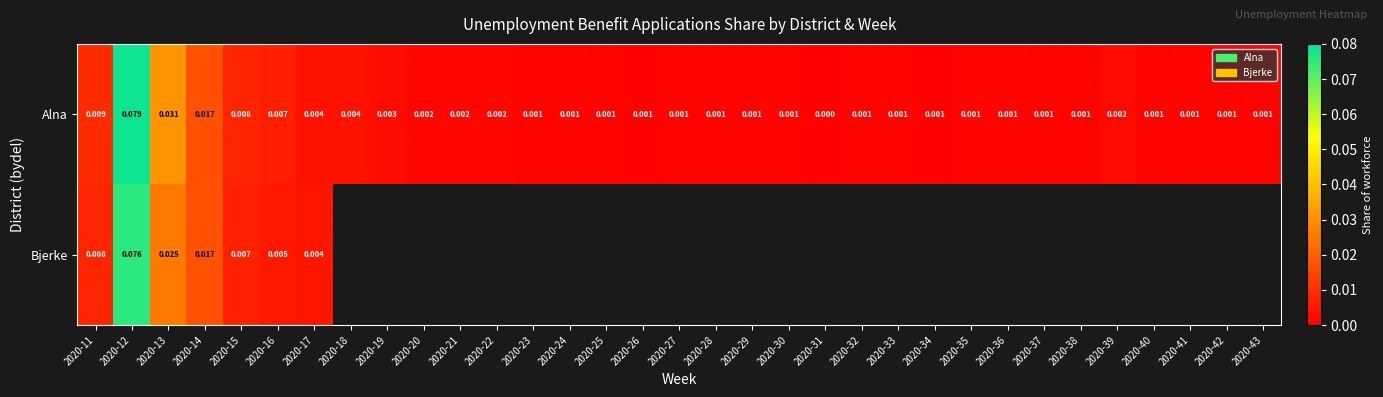

How many positive values does the Alna series have?

32